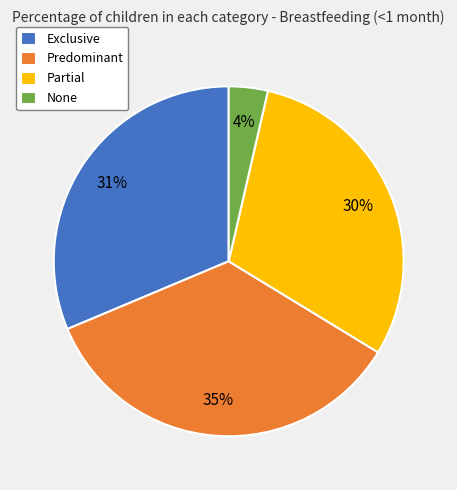

Does None account for over 50% of the chart?

No